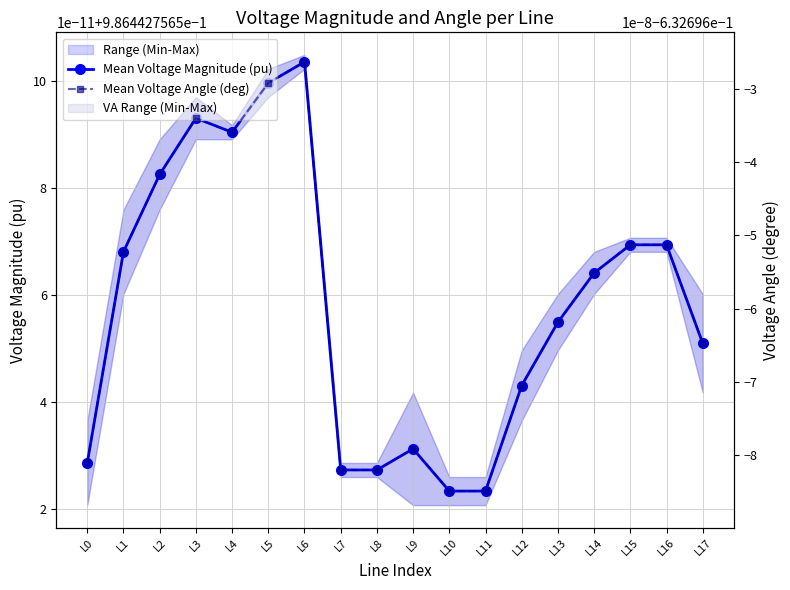

What is the sum of all Mean Voltage Magnitude (pu) values?

17.8